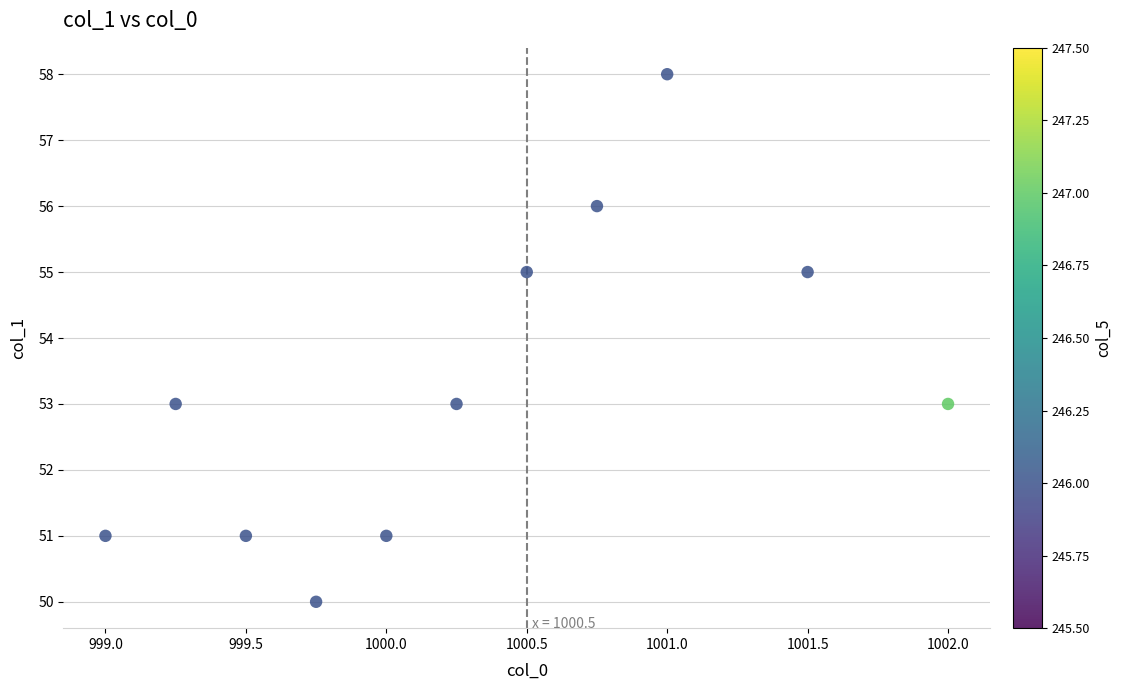

What is the average Y value?

53